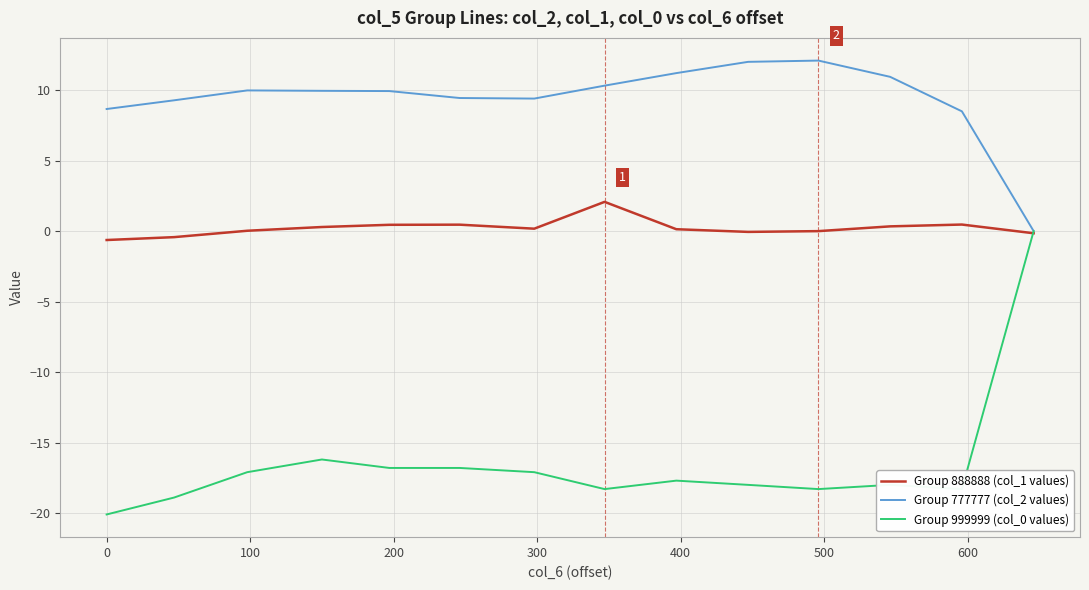

What is the maximum value shown in the chart?

12.1